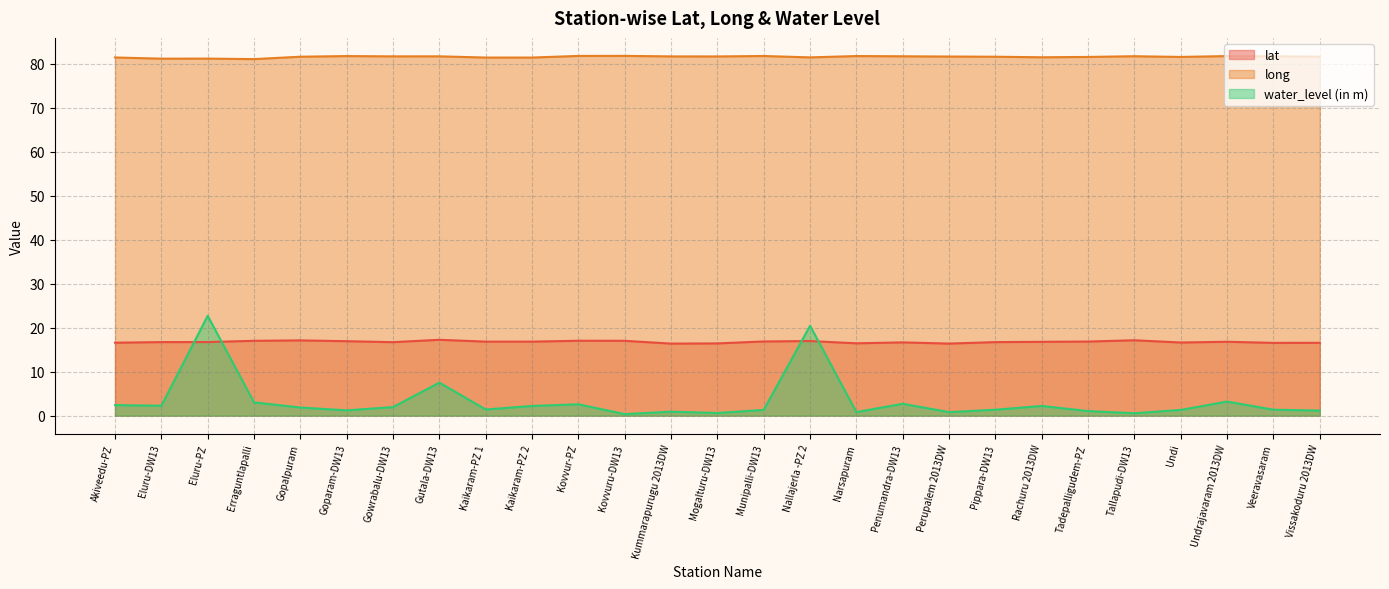

What is the average value of the long series?

81.5